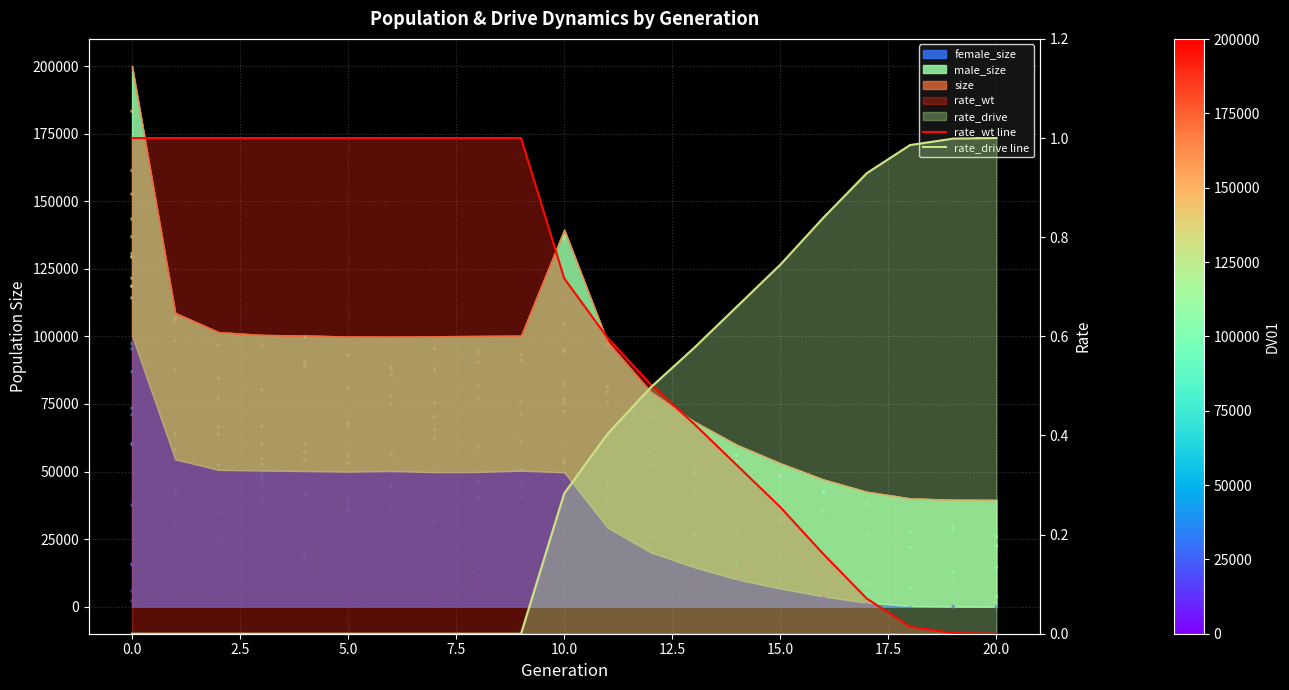

Is the value of rate_wt line at 17.5 greater than the value of rate_drive line at 7.5?

Yes